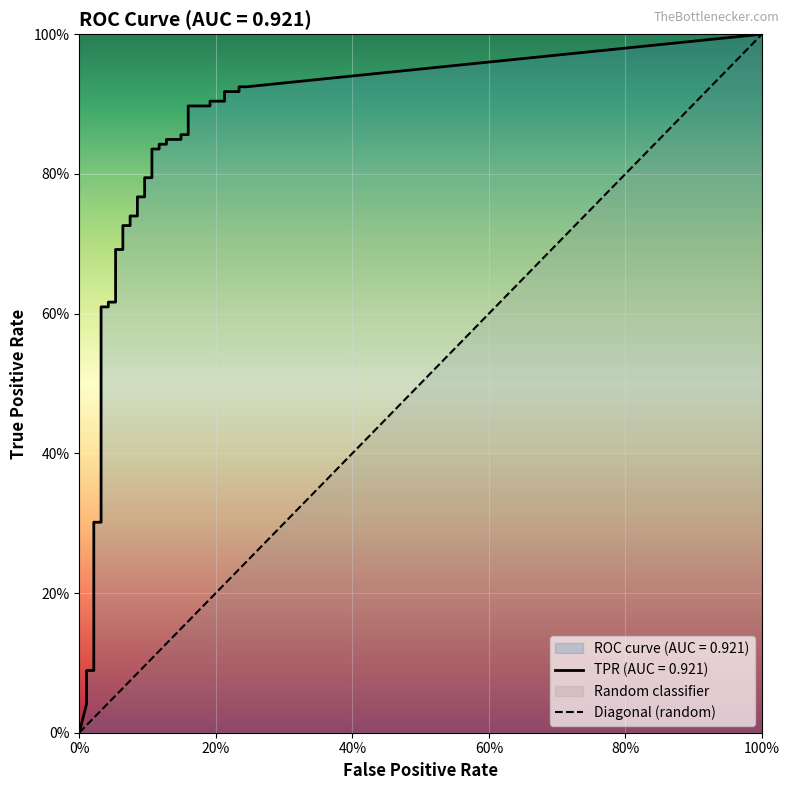

How many data points in tpr are above 0?

39